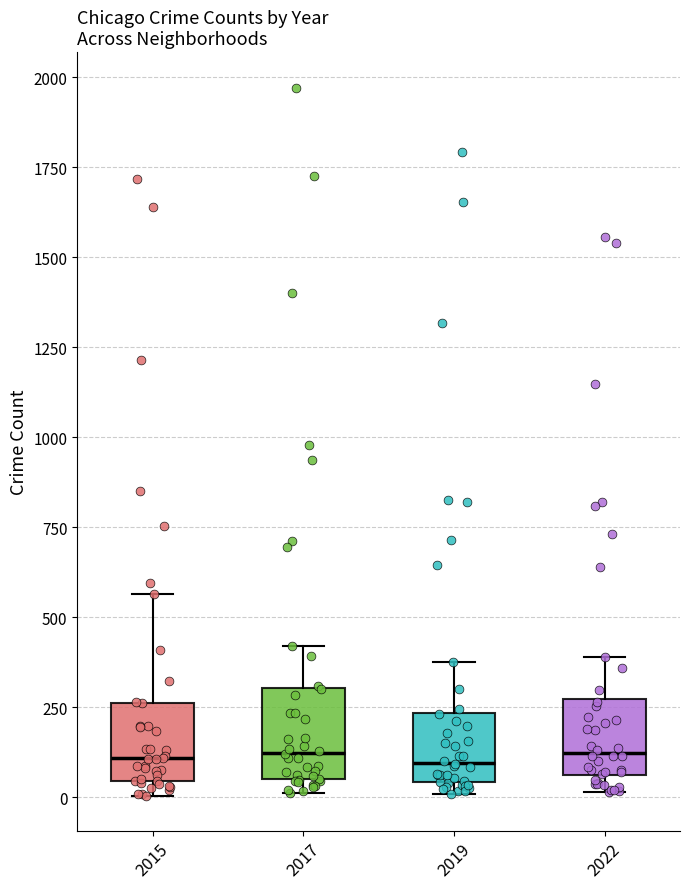

Reading left to right, read every box against the y-axis: the position of its median line, the range the box covers, and the ends of its whiskers. The values are not printed on the chart, so give them approximately, as read against the axis.

2015: median 100, box 50 to 250, whiskers 0 to 550
2017: median 100, box 50 to 300, whiskers 0 to 400
2019: median 100, box 50 to 250, whiskers 0 to 400
2022: median 100, box 50 to 250, whiskers 0 to 400